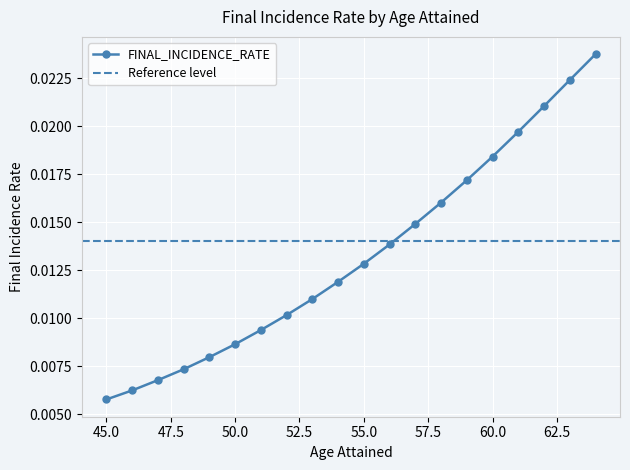

How many values are between 0 and 1?

20